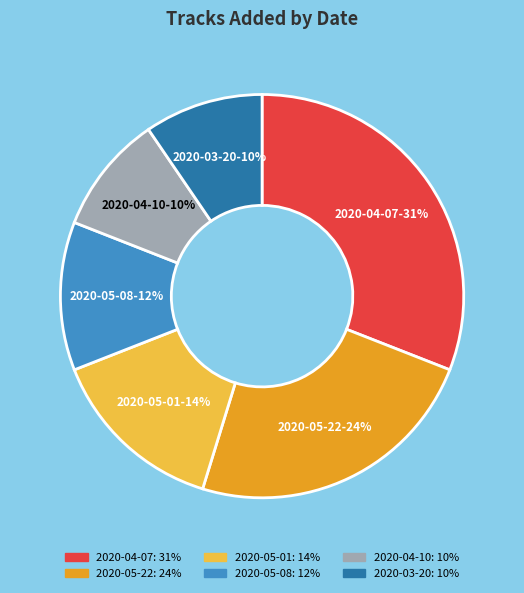

What is the largest slice in the pie chart?

2020-04-07